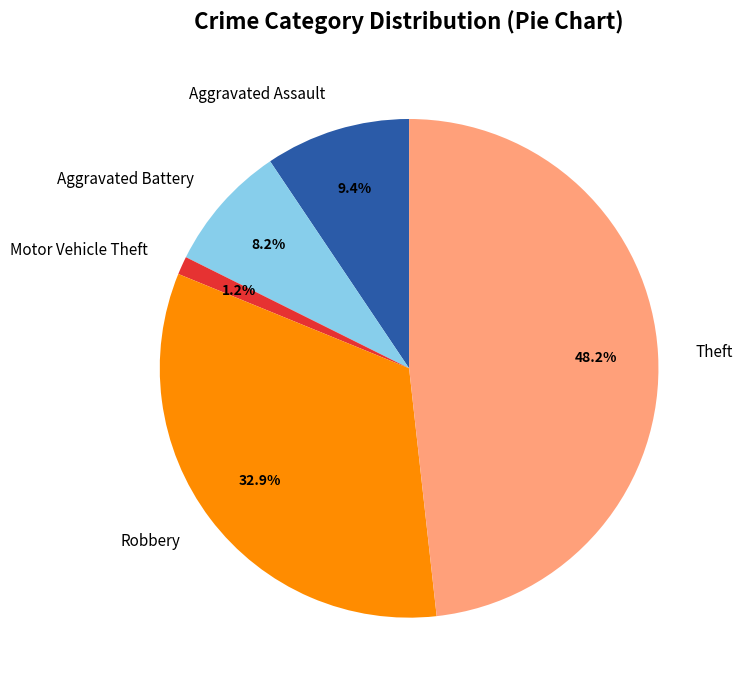

Does Motor Vehicle Theft represent more than half of the total?

No